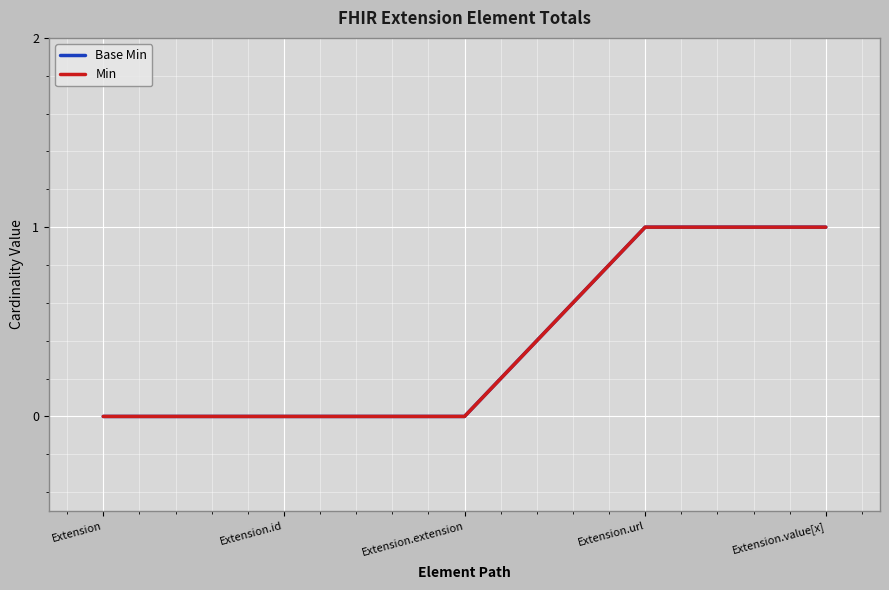

Does the chart display data point markers on the line(s)?

No